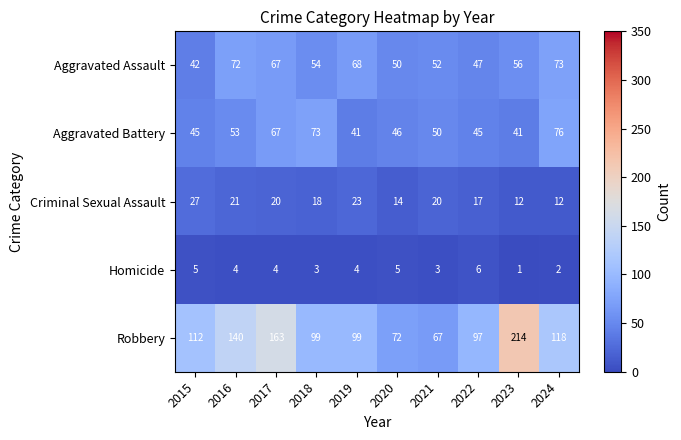

List the series in order of their peak value, lowest first.

Homicide, Criminal Sexual Assault, Aggravated Assault, Aggravated Battery, Robbery